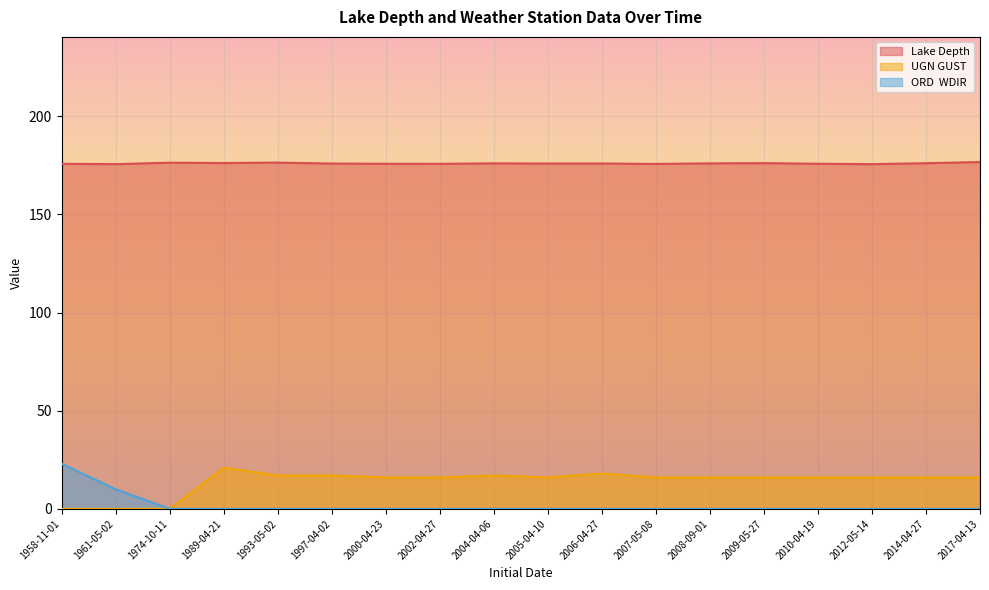

Reading left to right, extract all data points from this chart.

Lake Depth: 1958-11-01=175.8	1961-05-02=175.6	1974-10-11=176.3	1989-04-21=176.2	1993-05-02=176.4	1997-04-02=175.9	2000-04-23=175.8	2002-04-27=175.7	2004-04-06=176.0	2005-04-10=175.9	2006-04-27=175.9	2007-05-08=175.7	2008-09-01=176.0	2009-05-27=176.1	2010-04-19=175.8	2012-05-14=175.6	2014-04-27=176.1	2017-04-13=176.7
UGN GUST: 1958-11-01=0.0	1961-05-02=0.0	1974-10-11=0.0	1989-04-21=21.0	1993-05-02=17.0	1997-04-02=17.0	2000-04-23=16.0	2002-04-27=16.0	2004-04-06=17.0	2005-04-10=16.0	2006-04-27=18.0	2007-05-08=16.0	2008-09-01=16.0	2009-05-27=16.0	2010-04-19=16.0	2012-05-14=16.0	2014-04-27=16.0	2017-04-13=16.0
ORD  WDIR: 1958-11-01=23.0	1961-05-02=10.0	1974-10-11=0.0	1989-04-21=0.0	1993-05-02=0.0	1997-04-02=0.0	2000-04-23=0.0	2002-04-27=0.0	2004-04-06=0.0	2005-04-10=0.0	2006-04-27=0.0	2007-05-08=0.0	2008-09-01=0.0	2009-05-27=0.0	2010-04-19=0.0	2012-05-14=0.0	2014-04-27=0.0	2017-04-13=0.0